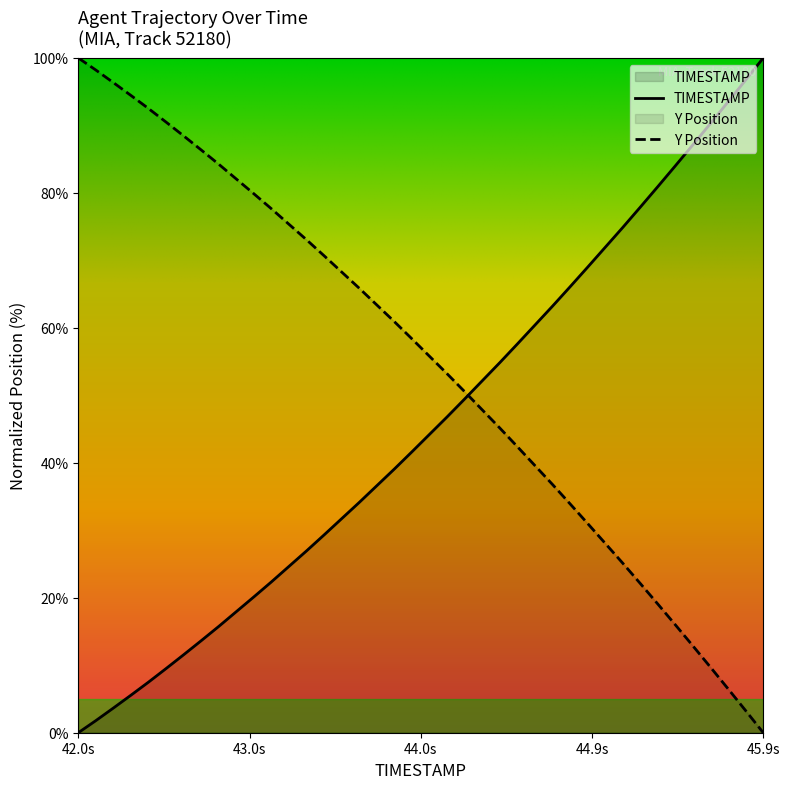

Which series has the largest total across all categories?

Y Position